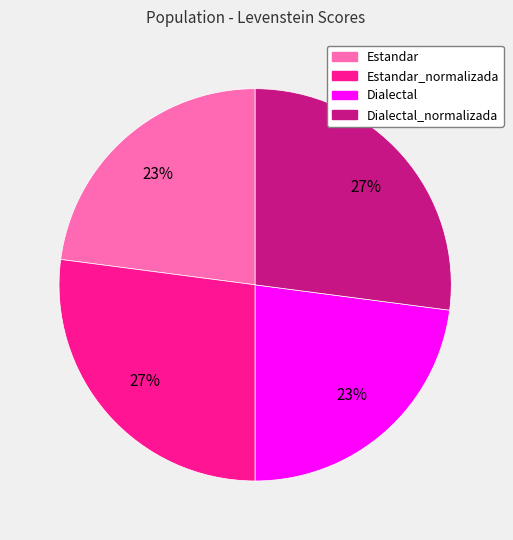

Do Dialectal_normalizada and Estandar_normalizada together represent more than half of the pie?

Yes